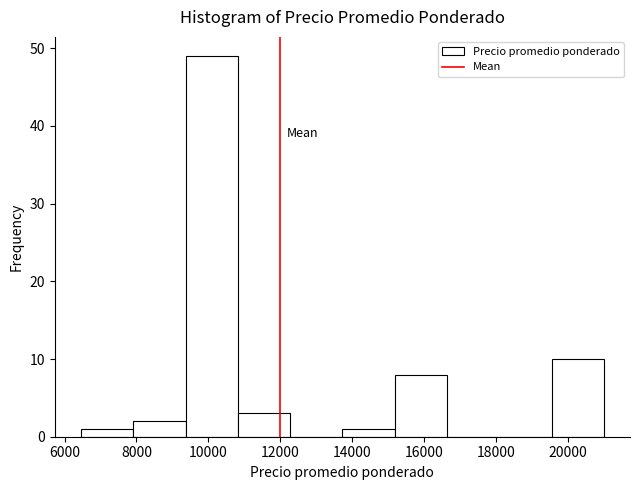

Over which range of the x-axis is the bar tallest?

9400 to 10800